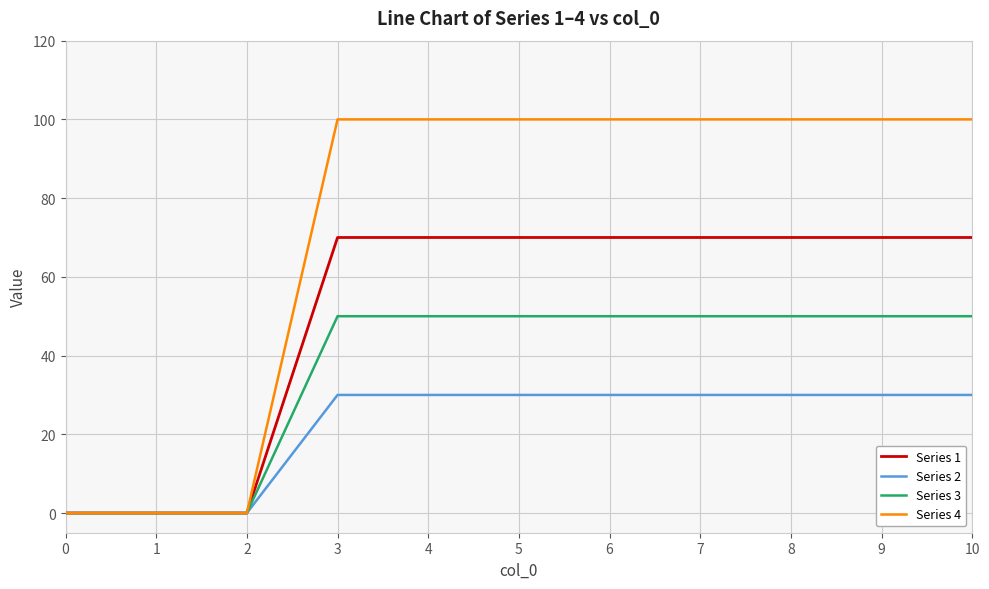

What is the greatest value displayed?

100